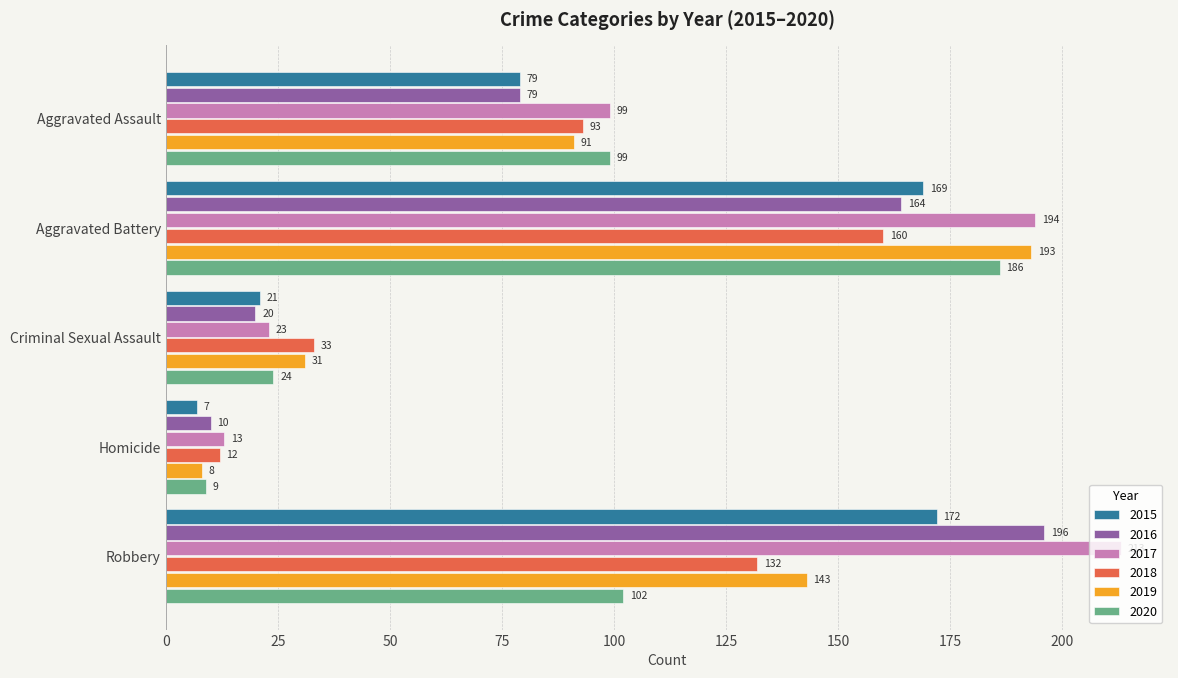

Is the value of 2019 at Criminal Sexual Assault greater than the value of 2017 at Criminal Sexual Assault?

Yes